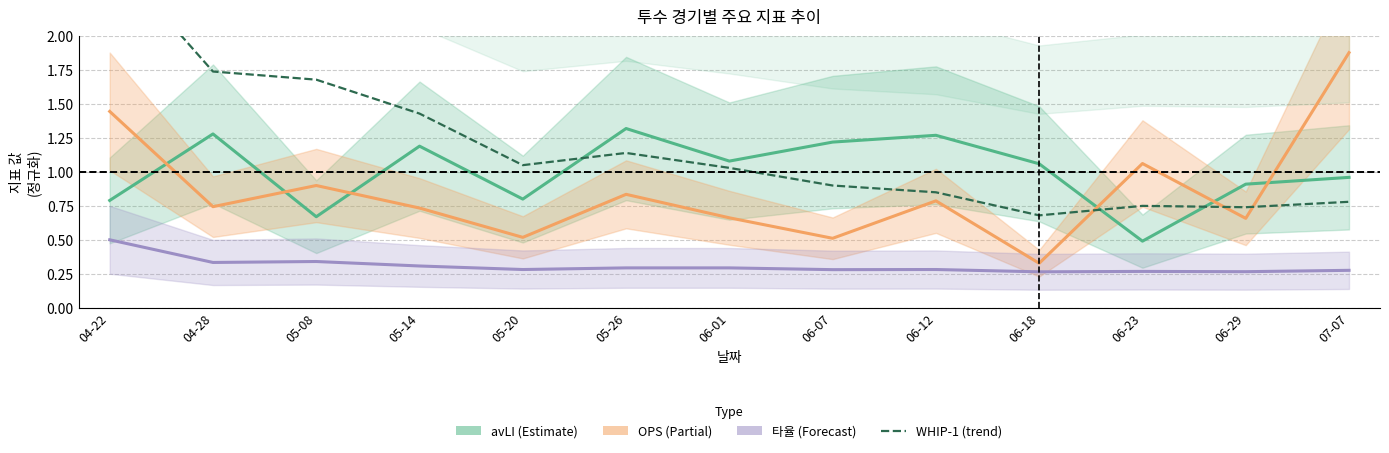

Is it true that OPS equals 0.5 at 05-20?

True